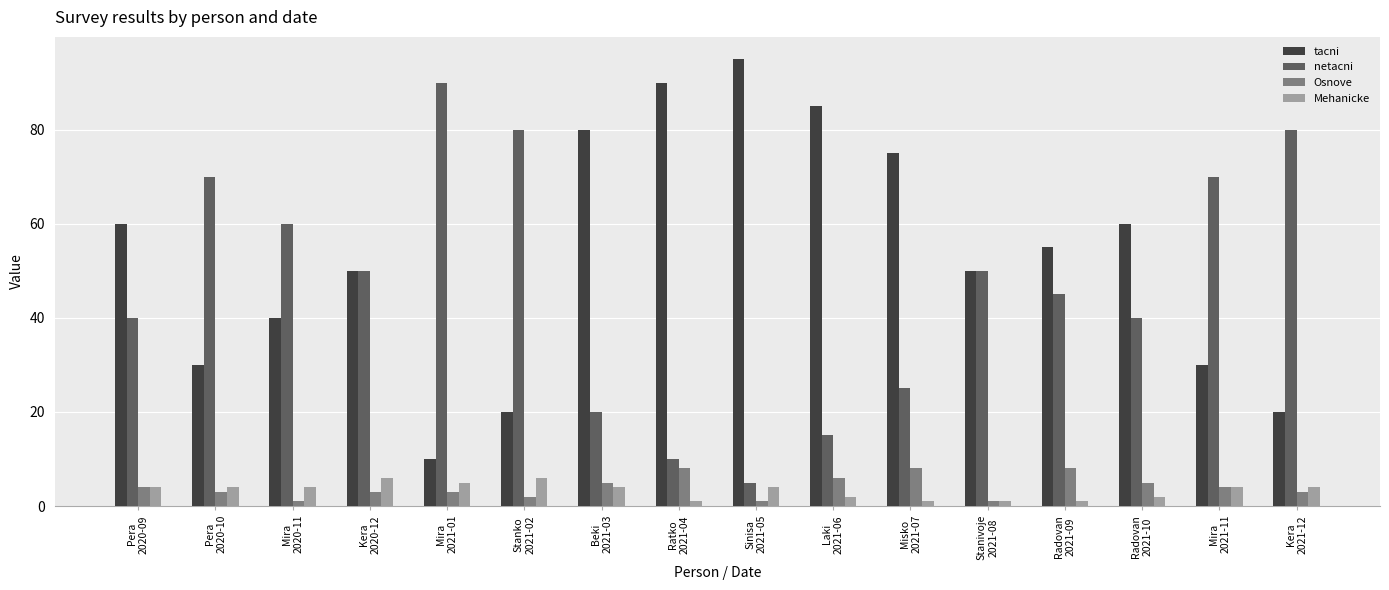

Count the number of categories in the chart.

16